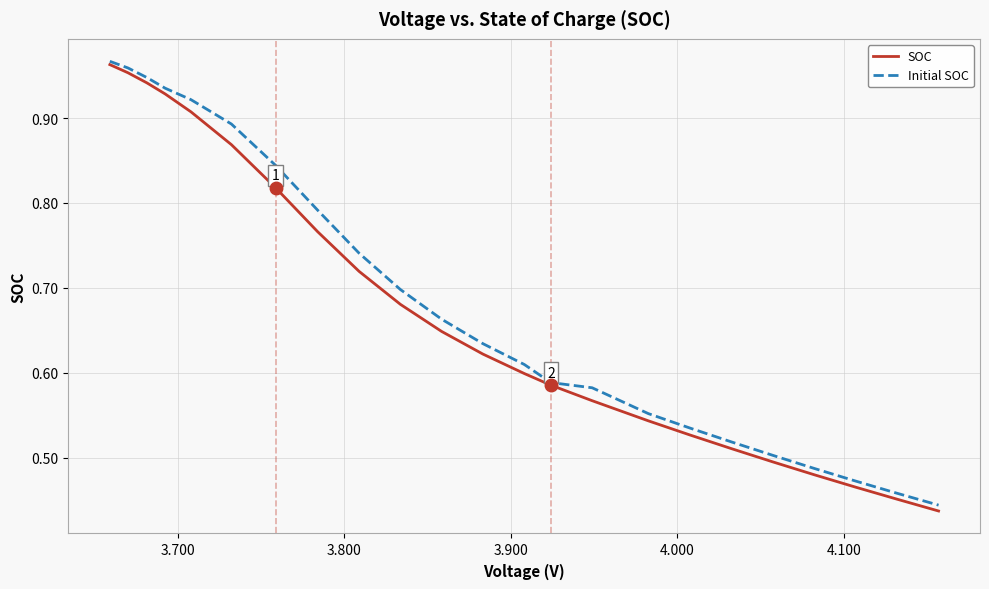

Which series has the widest spread of values?

SOC